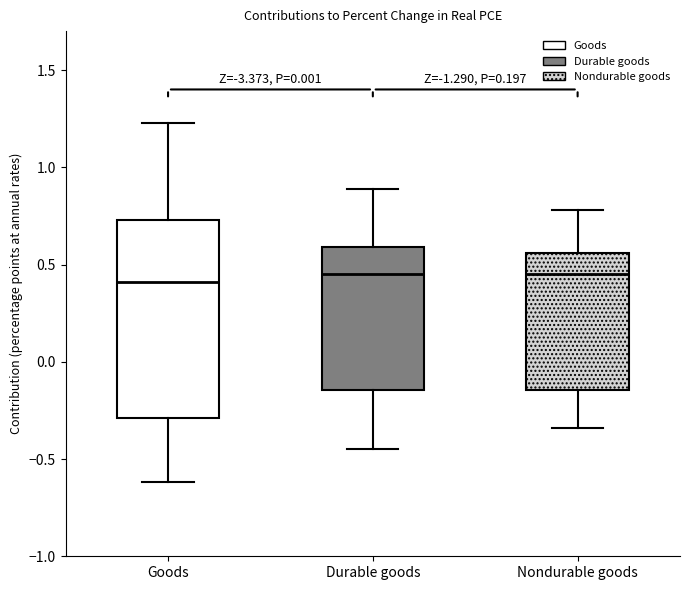

Reading left to right, transcribe this box plot: for each box, give where its median line is, the range the box spans, and where its two whiskers end, as read against the y-axis. The values are not printed on the chart, so give them approximately, as read against the axis.

Goods: median 0.40, box -0.30 to 0.75, whiskers -0.60 to 1.25
Durable goods: median 0.45, box -0.15 to 0.60, whiskers -0.45 to 0.90
Nondurable goods: median 0.45, box -0.15 to 0.55, whiskers -0.35 to 0.80